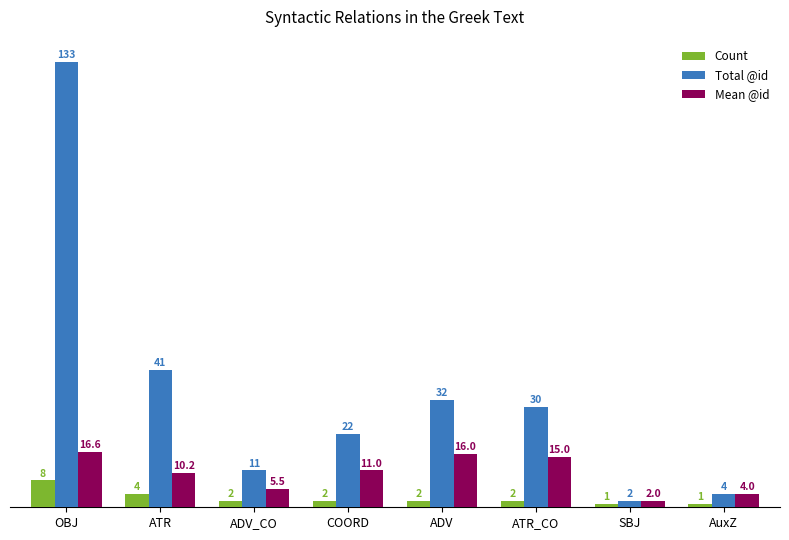

What is the label of the 7th bar from the left?

SBJ